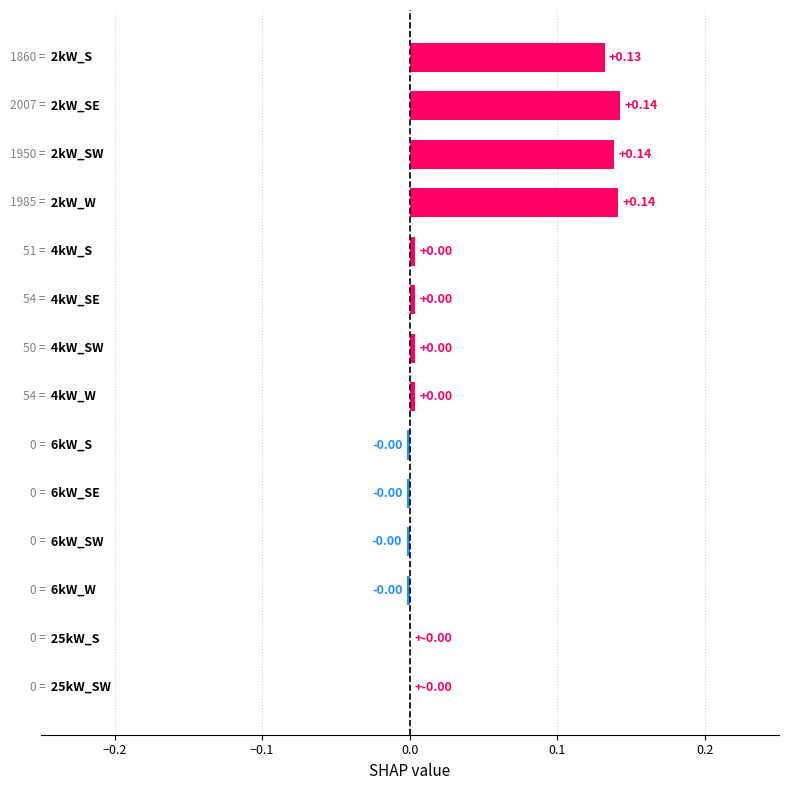

What is the sum of all values?

0.6